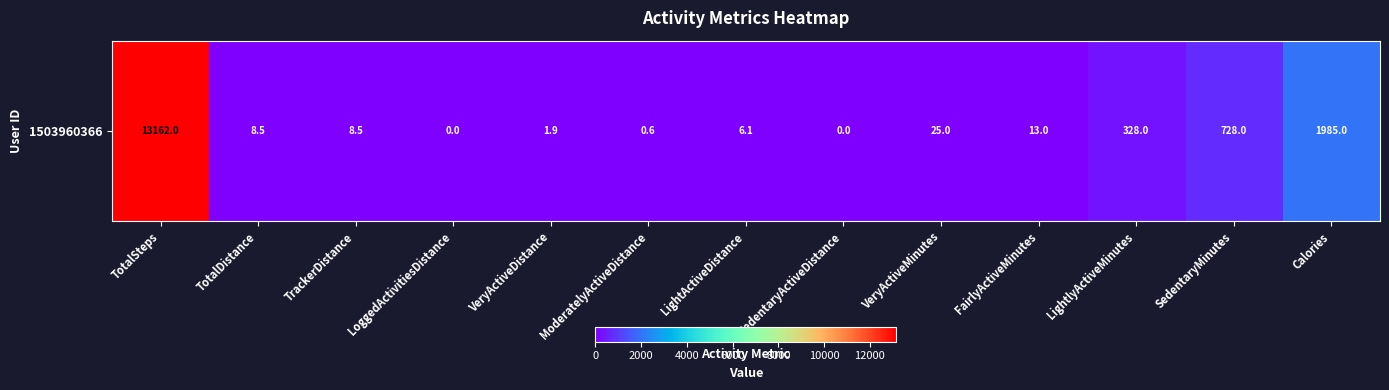

The value at FairlyActiveMinutes is 4.0. True or false?

False